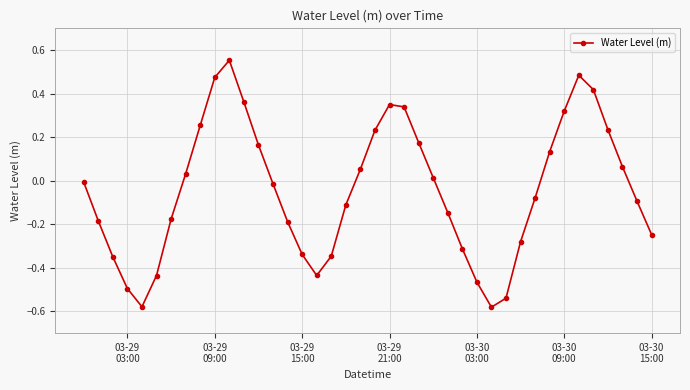

What is the sum of all values?

-1.7